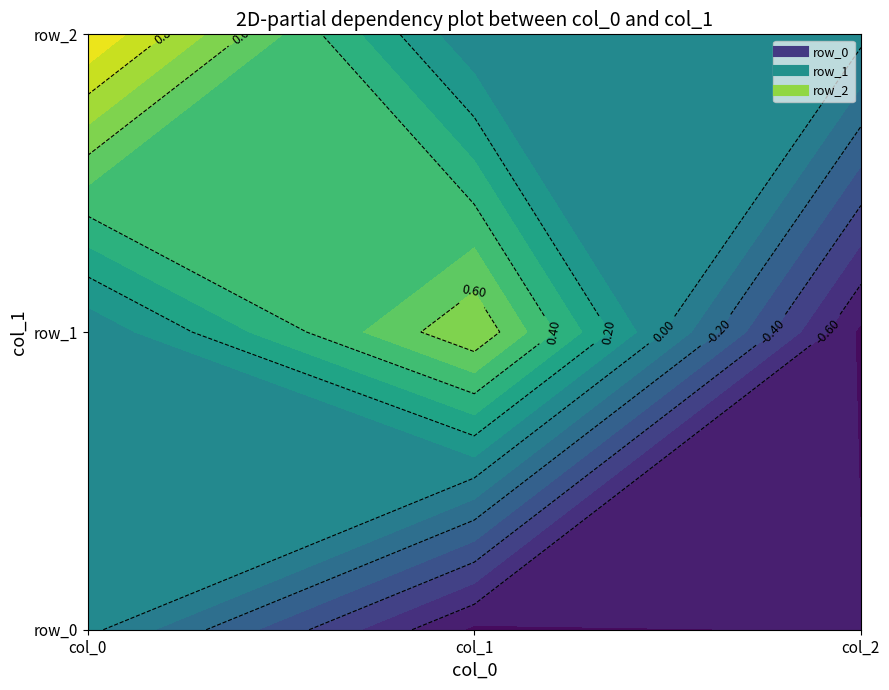

List the series in order of their peak value, highest first.

row_2, row_1, row_0